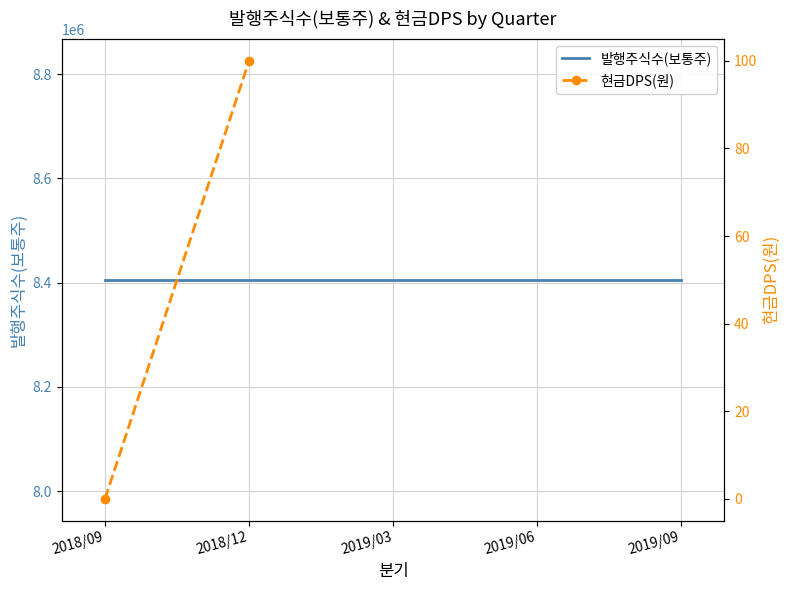

How many lines are shown in the chart?

2